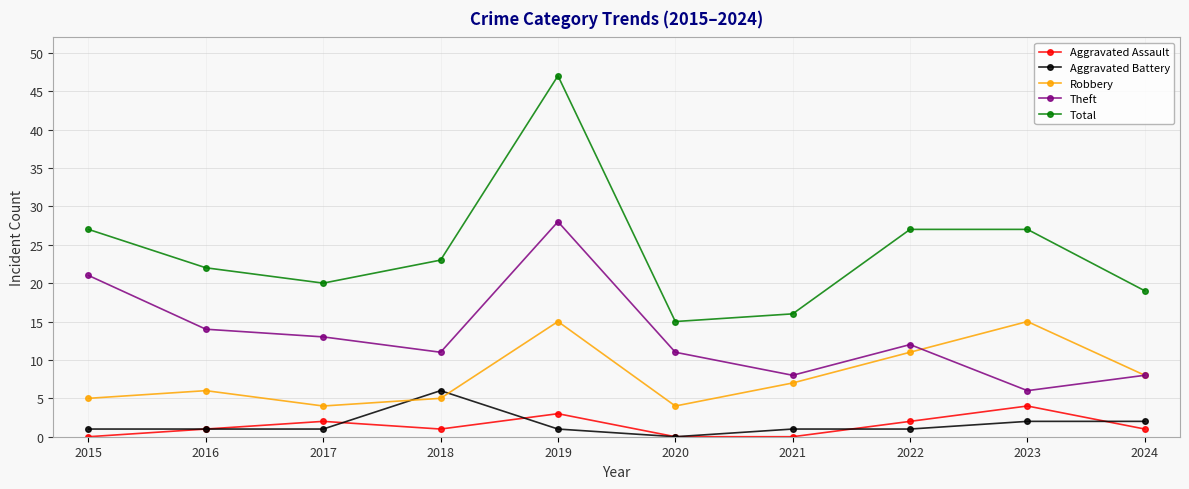

Where does the Total series first go above 23?

2015